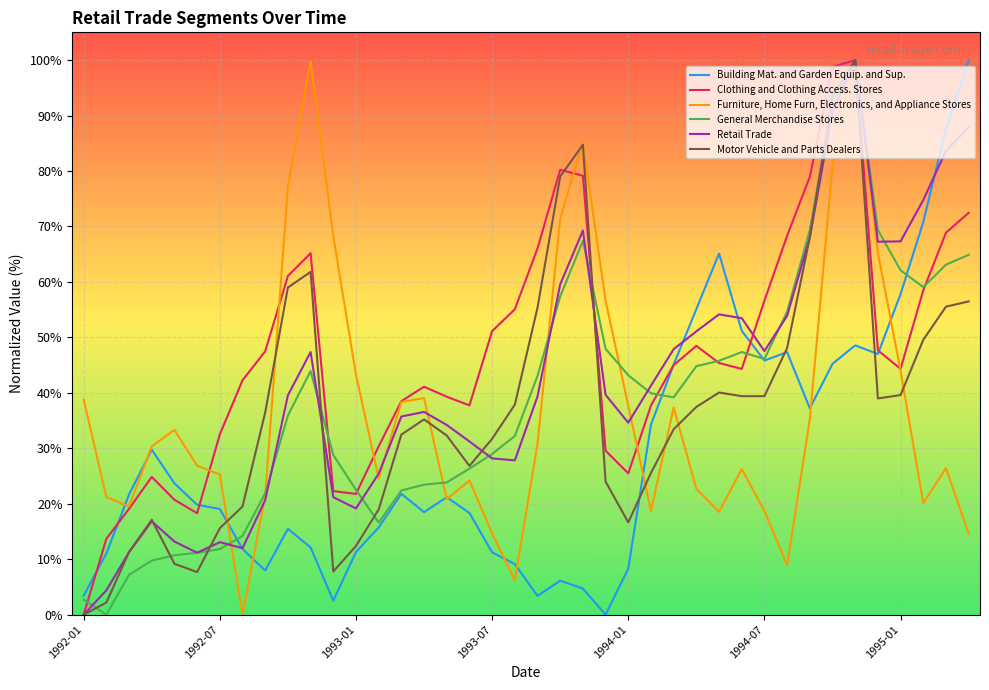

What is the highest value of the Motor Vehicle and Parts Dealers series?

100.0